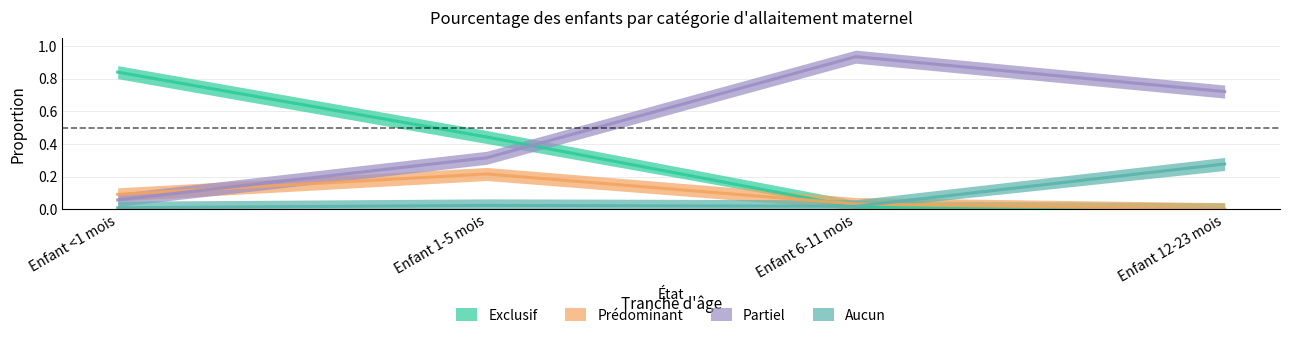

In Aucun, how many points are lower than both neighbors (excluding endpoints)?

1